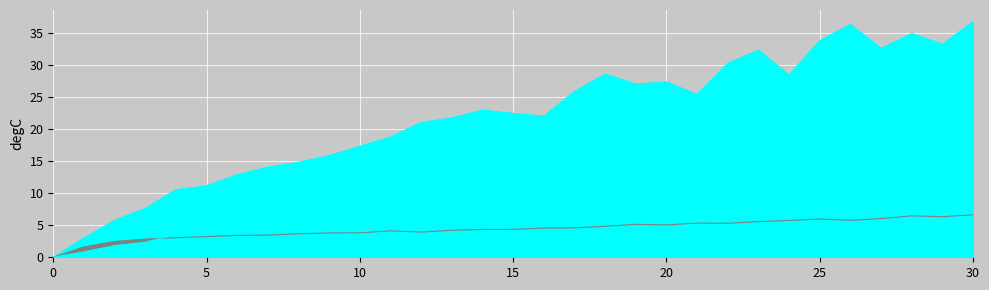

What is the approximate value of col_1 at 26?

15.2